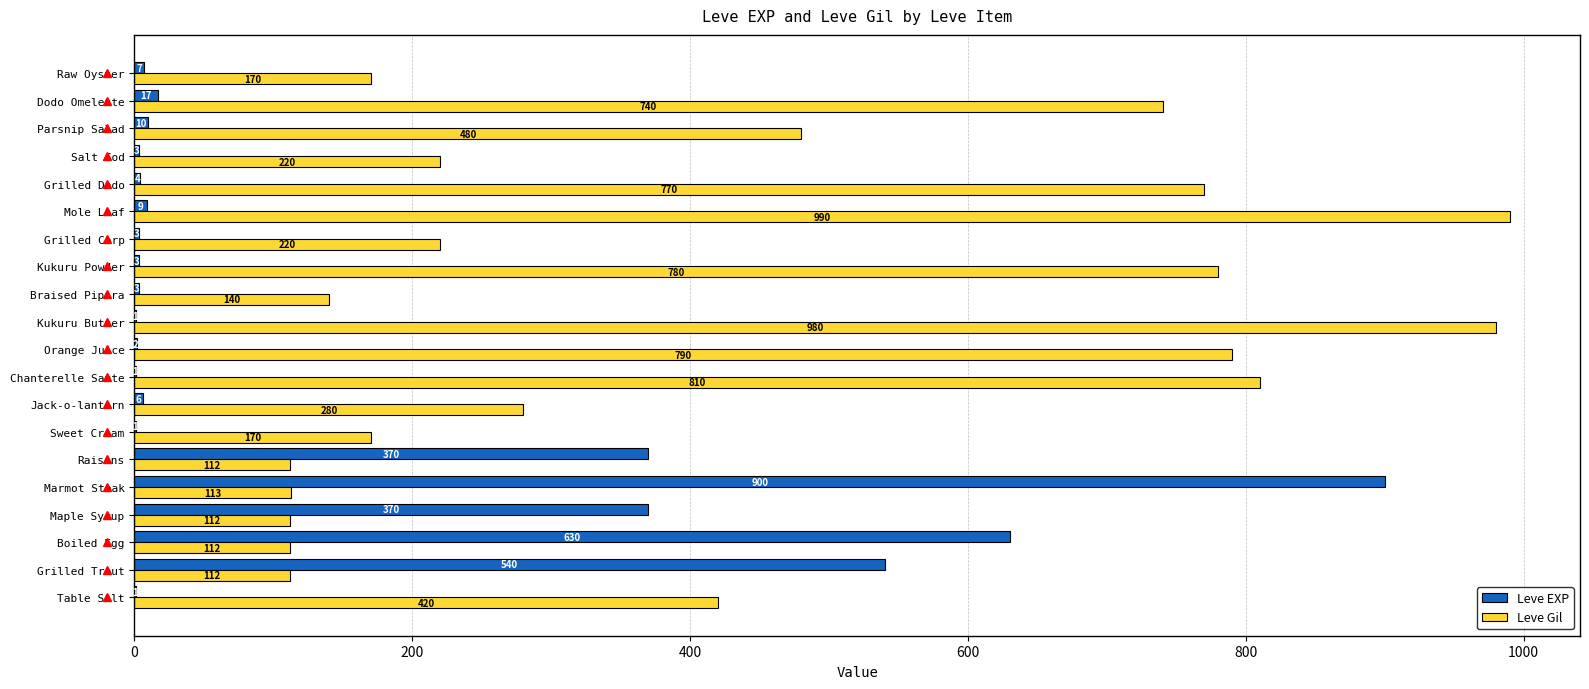

Which series has the largest total across all categories?

Leve Gil